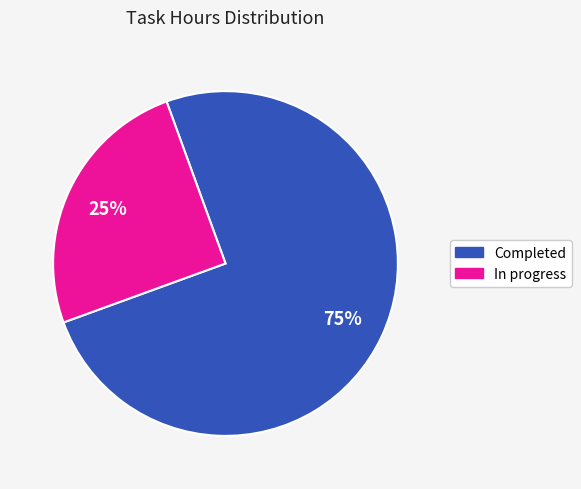

To the nearest percent, what is the difference between the largest and smallest slice percentages?

50%